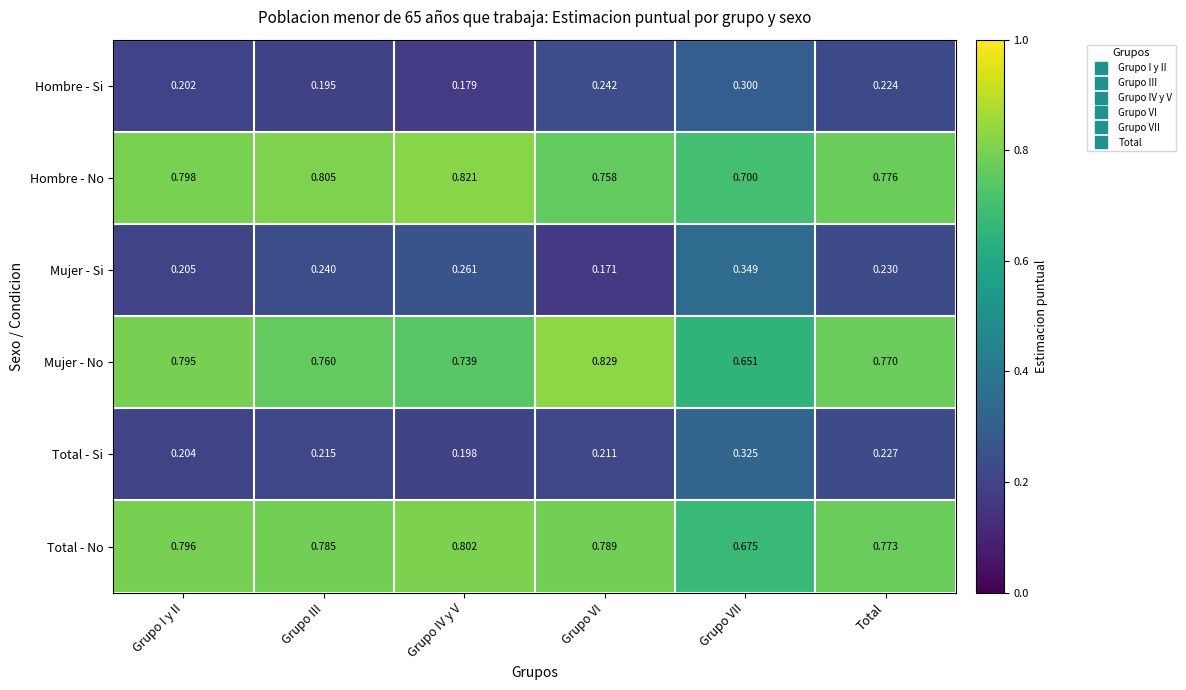

Rank the series at Grupo IV y V from highest to lowest value.

Hombre - No, Total - No, Mujer - No, Mujer - Si, Total - Si, Hombre - Si